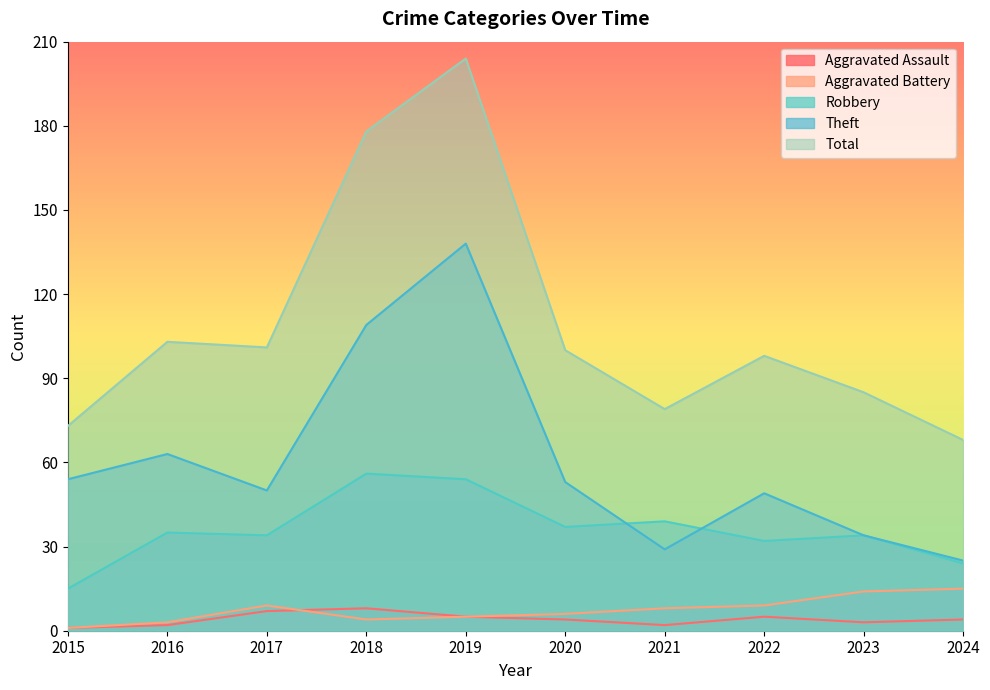

What is the sum of all Total values?

1089